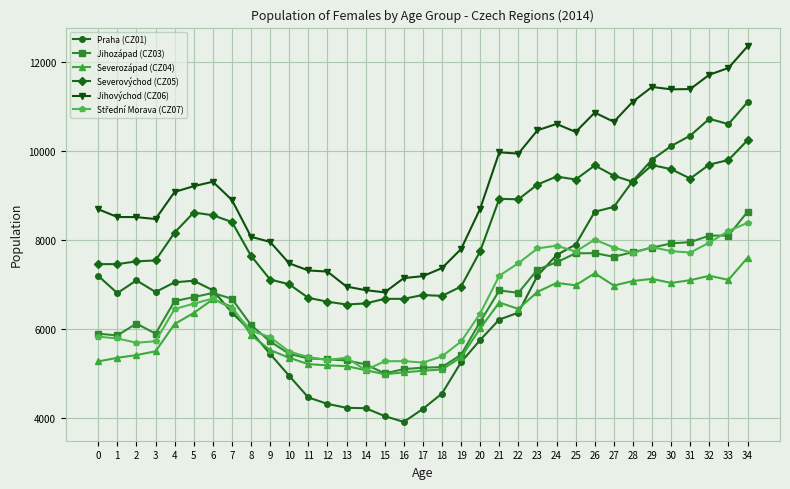

What is the lowest value of the Severovýchod (CZ05) series?

6551